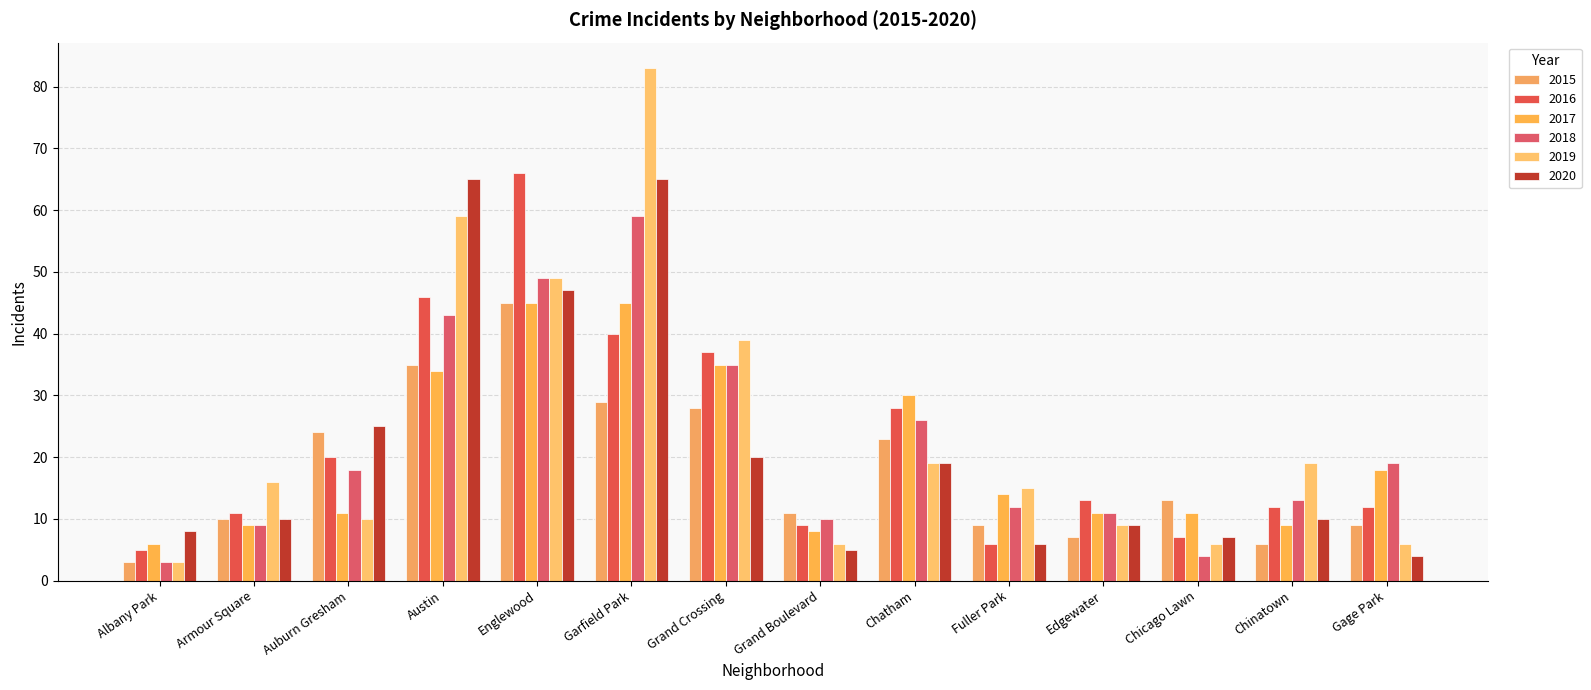

What is the highest value of the 2015 series?

45